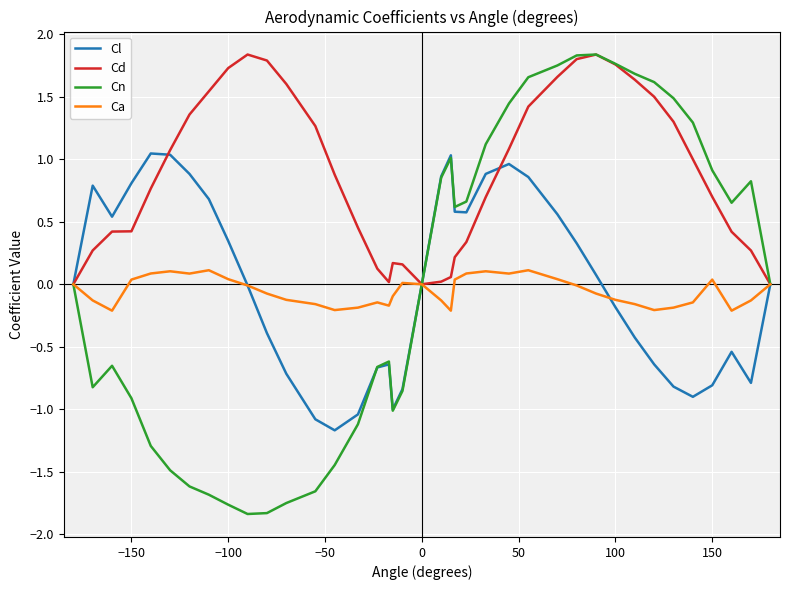

Which series has the largest total across all categories?

Cd